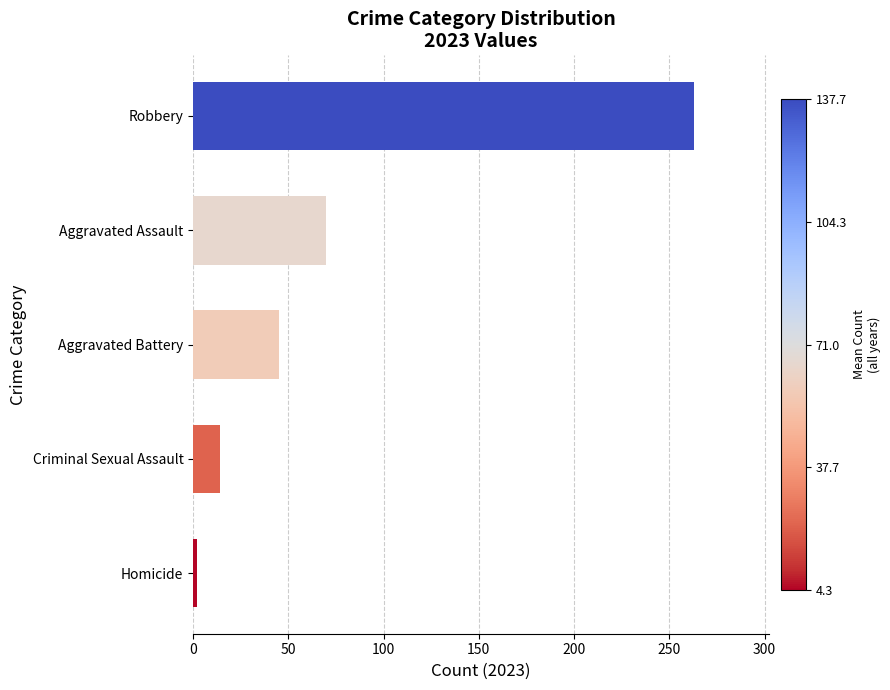

How many bars are there in total?

5